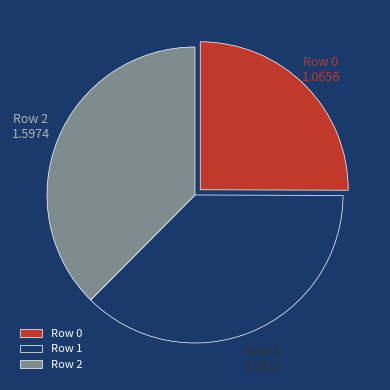

What is the smallest slice in the pie chart?

Row 0